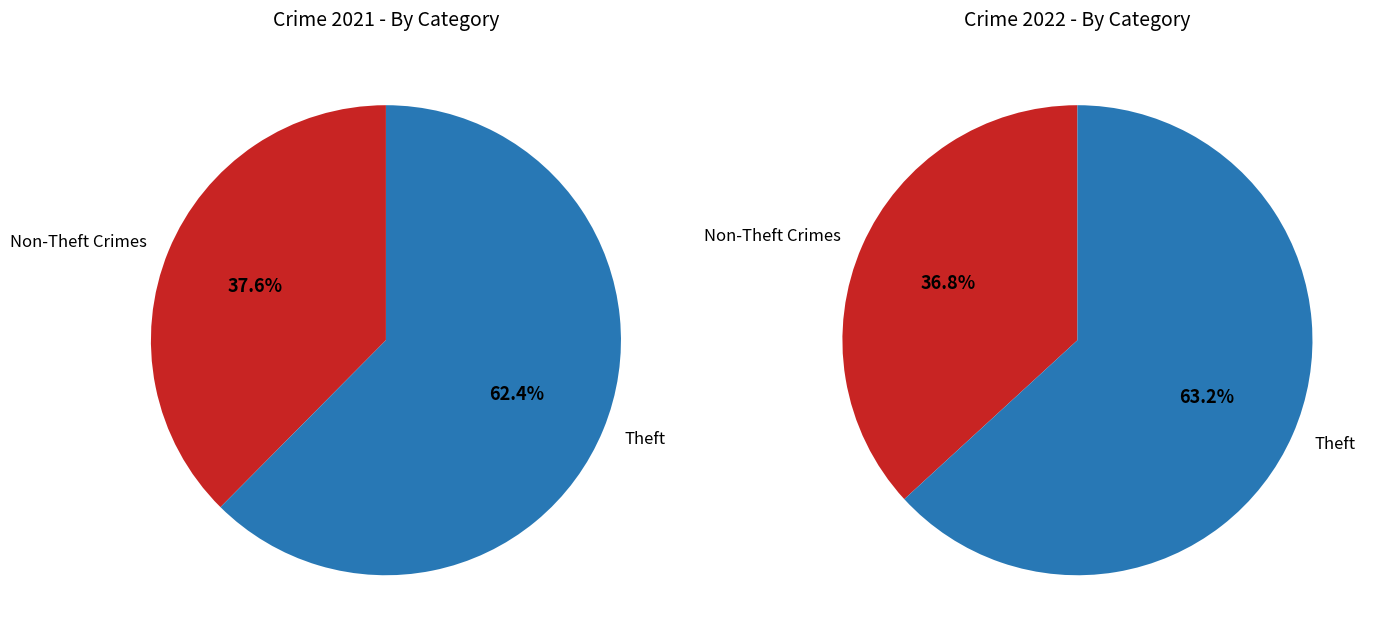

Does any single category account for the majority?

Yes